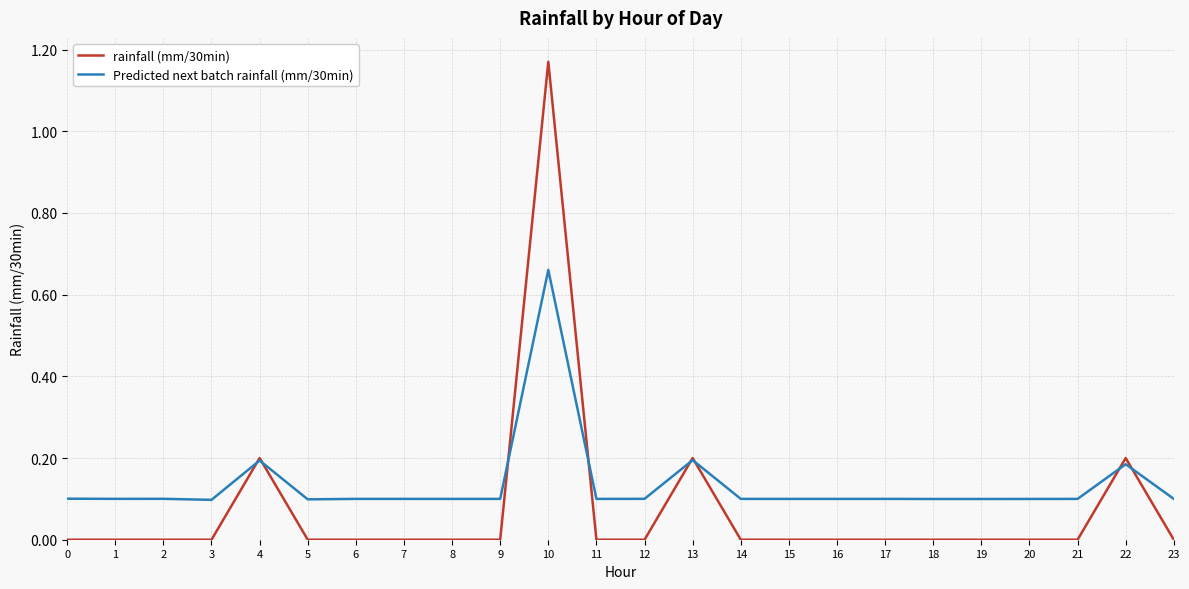

What is the total value across all series at 9?

0.1